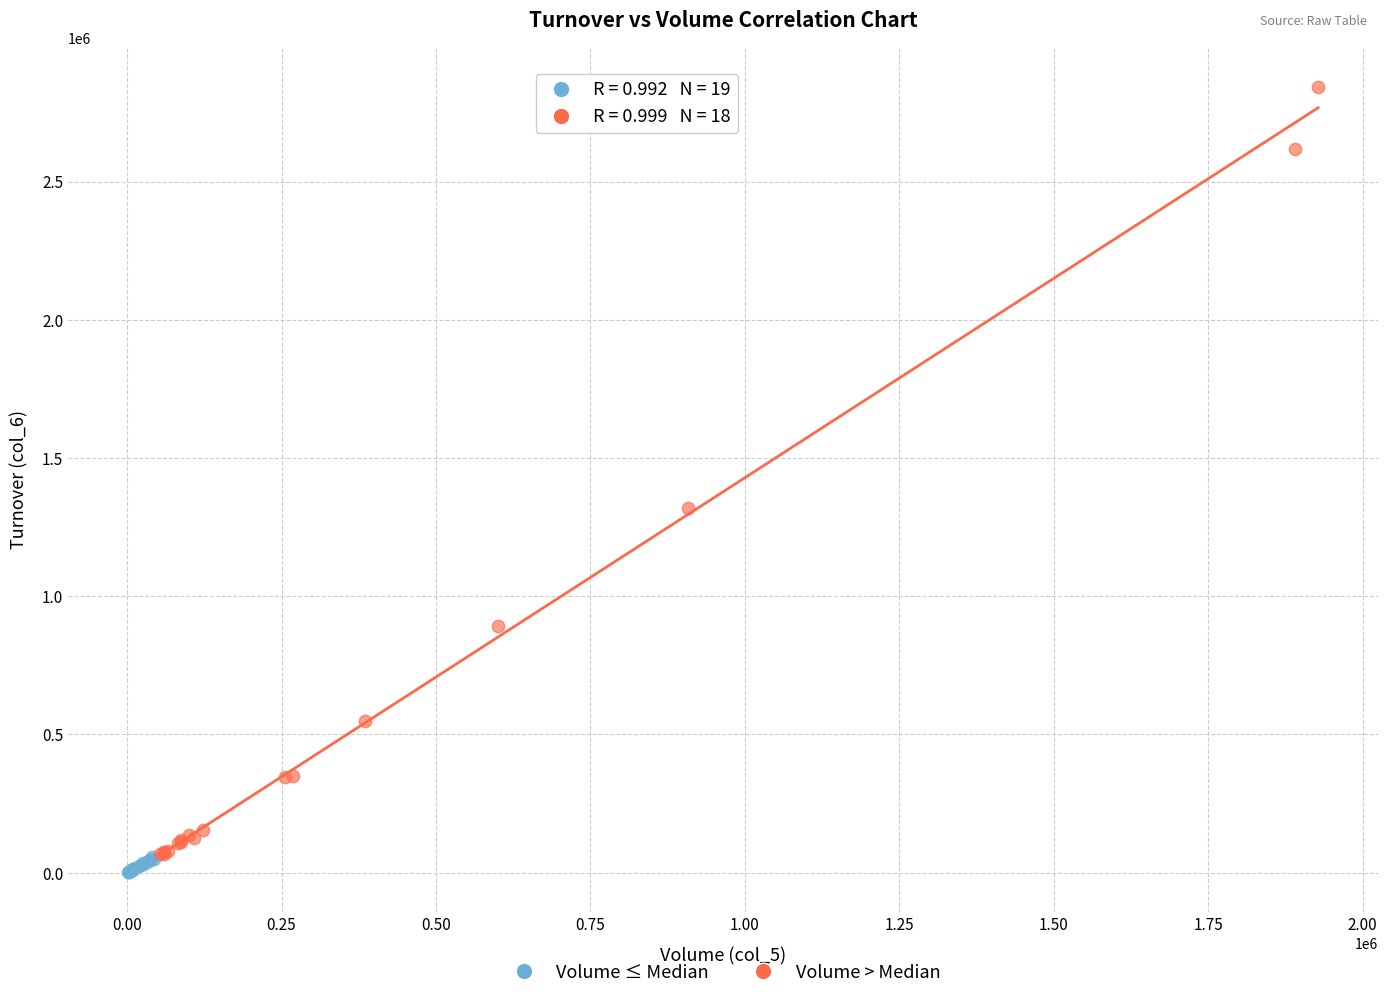

Which series has the largest Y range (max minus min)?

Volume > Median